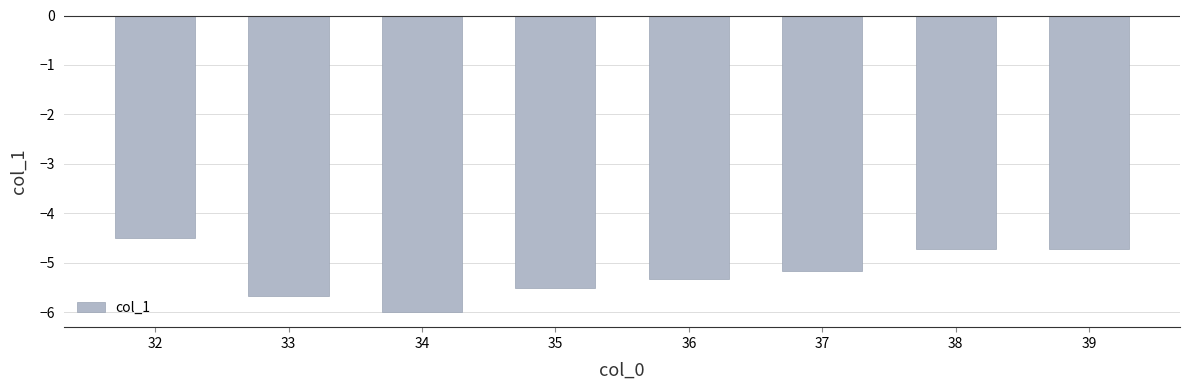

What is the change in value from 32 to 37?

-0.7